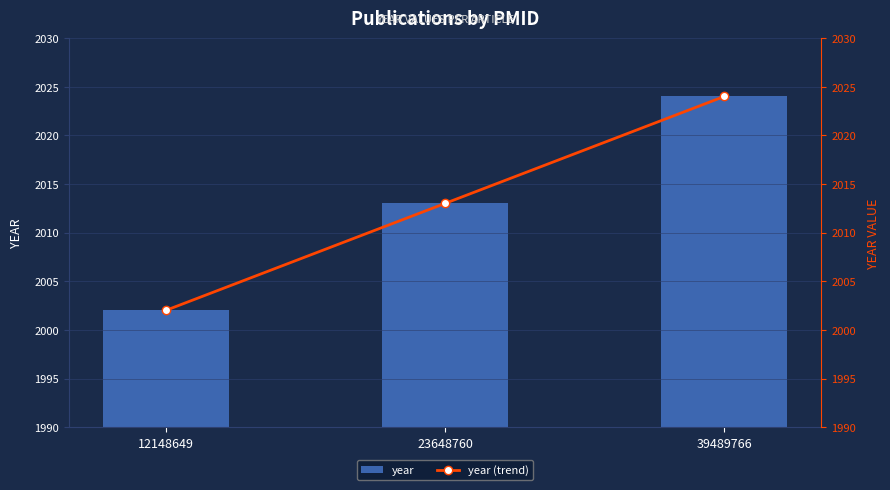

Reading left to right, list all the values displayed in this chart.

year: 12148649=2002	23648760=2013	39489766=2024
year (trend): 12148649=2002	23648760=2013	39489766=2024